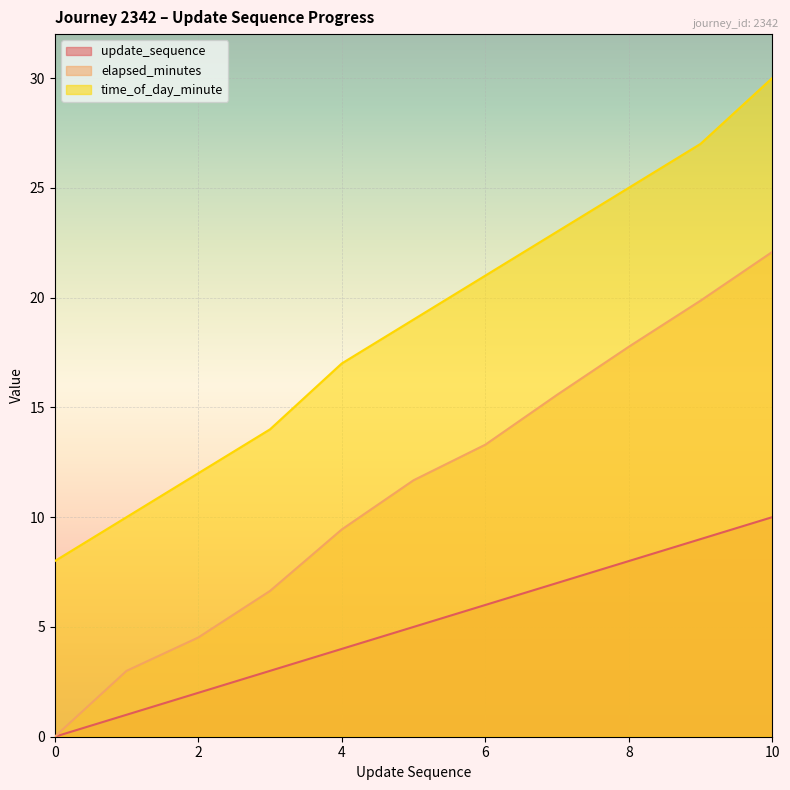

What is the maximum value shown in the chart?

30.0